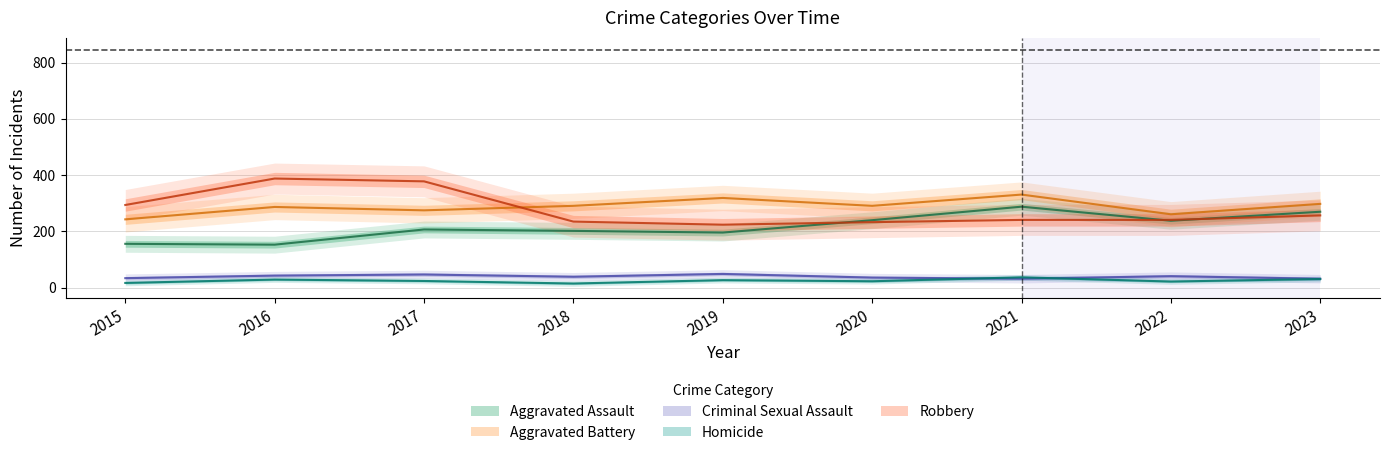

True or false: Robbery and Criminal Sexual Assault intersect in this chart.

False